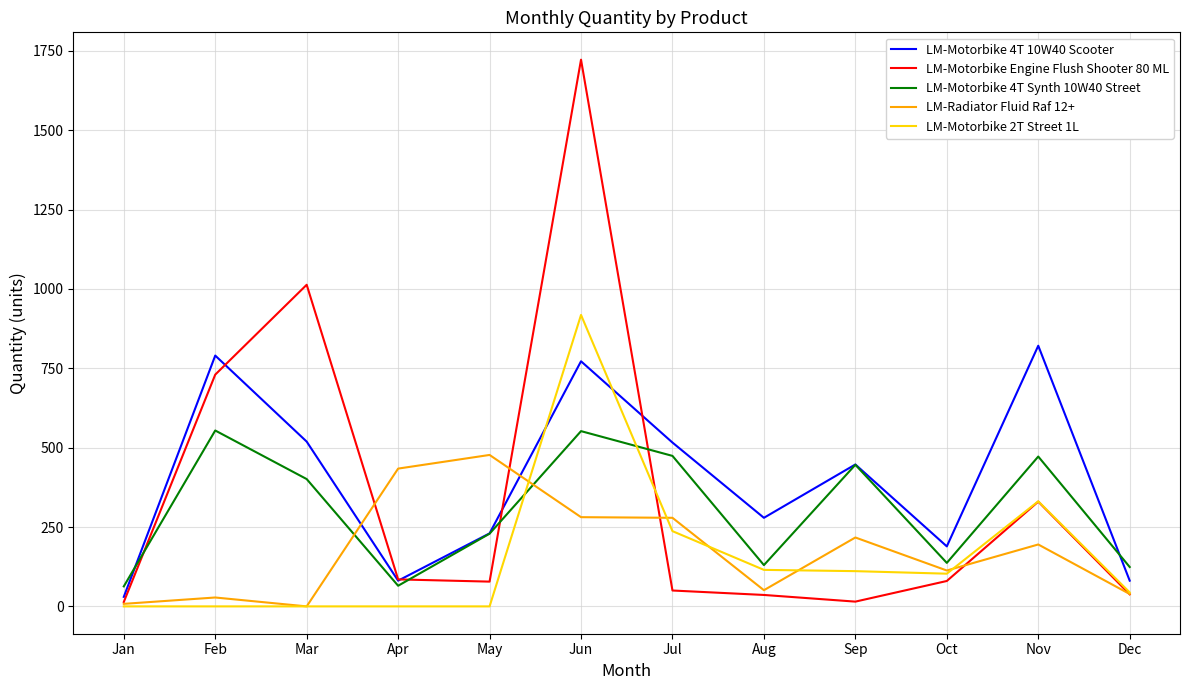

In LM-Radiator Fluid Raf 12+, how many points are lower than both neighbors (excluding endpoints)?

3